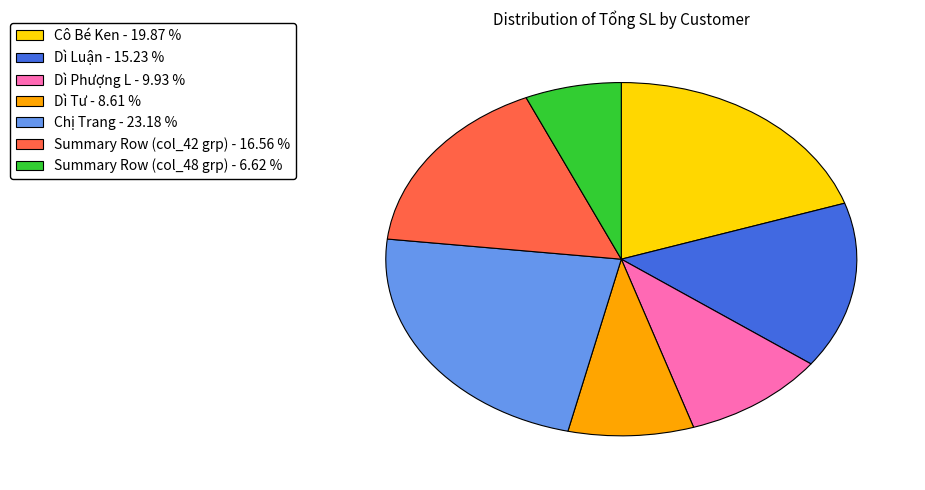

Which category has the smallest portion of the pie?

Summary Row (col_48 grp) - 6.62 %